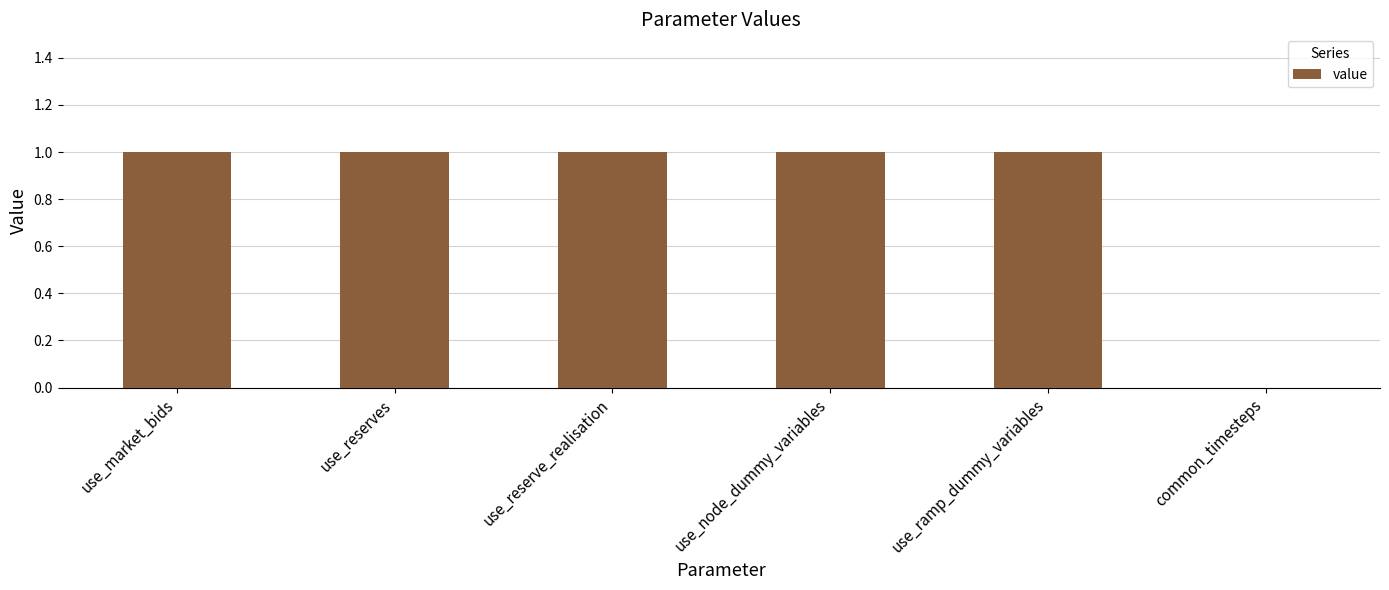

What is the sum of all values?

5